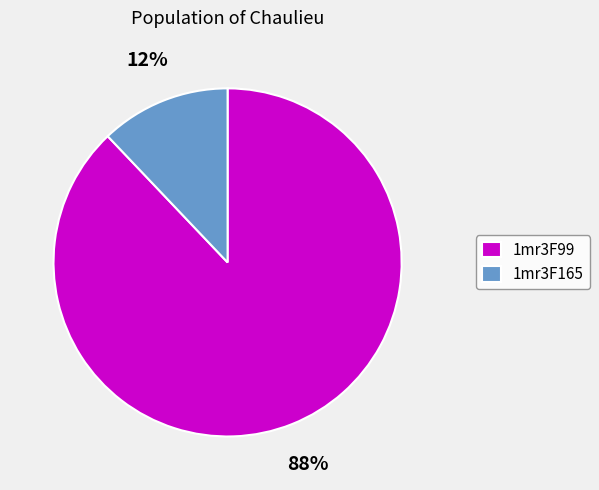

Between 1mr3F165 and 1mr3F99, which is larger?

1mr3F99